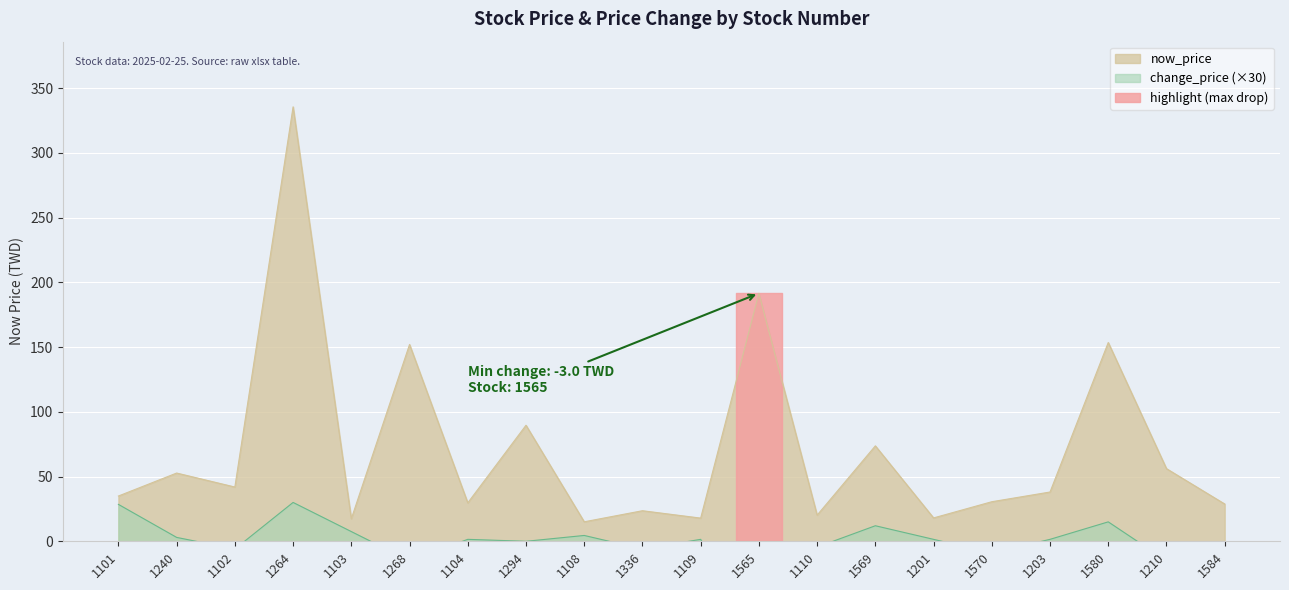

How many lines are shown in the chart?

2